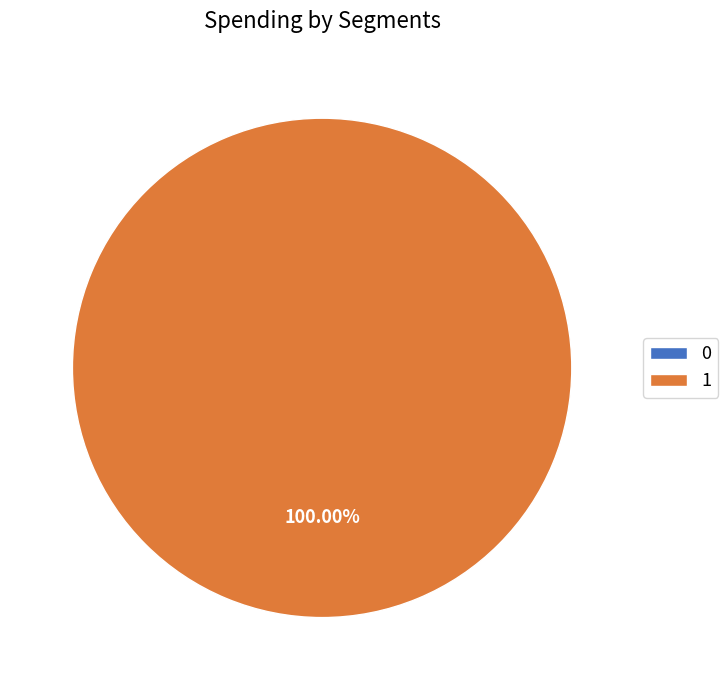

Does 0 account for over 50% of the chart?

No